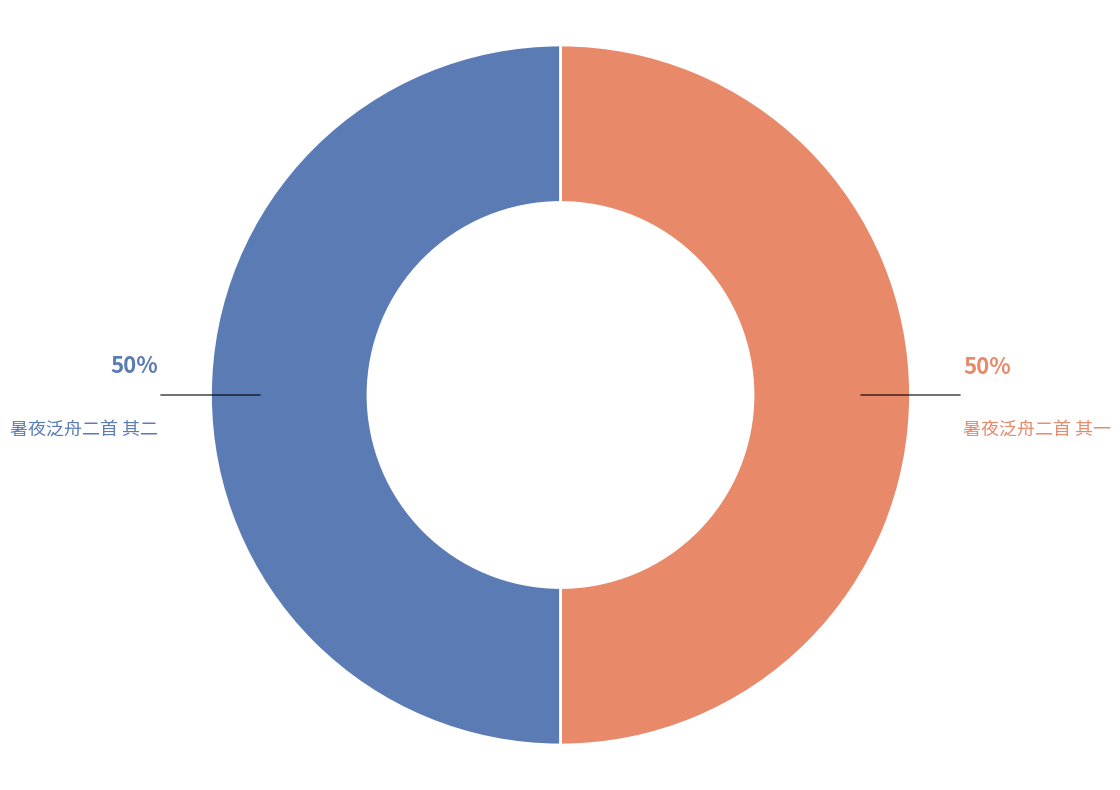

To the nearest percent, what is the average slice percentage?

50%